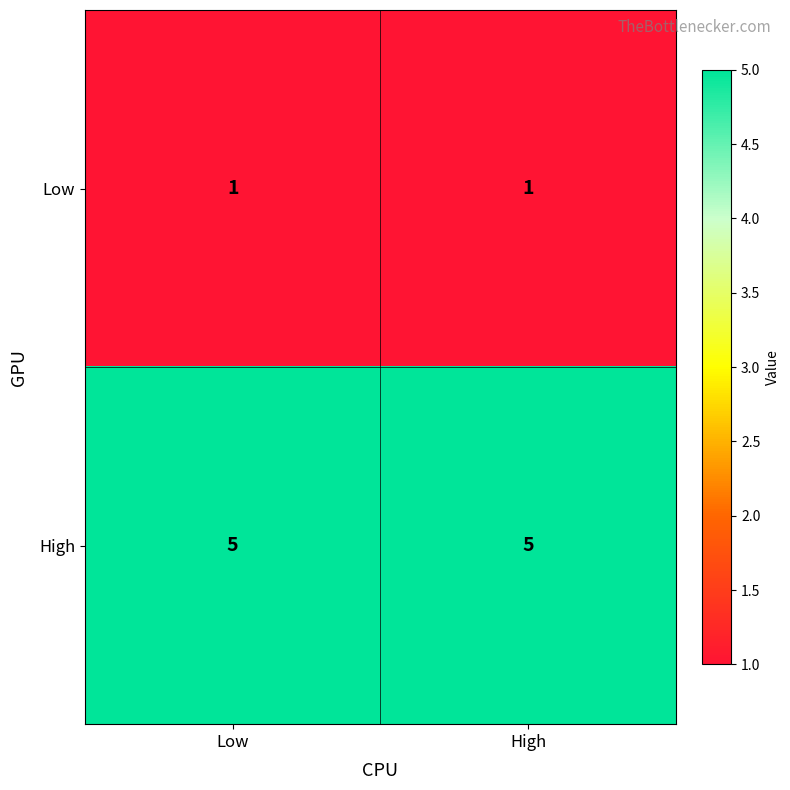

What is the greatest value displayed?

5